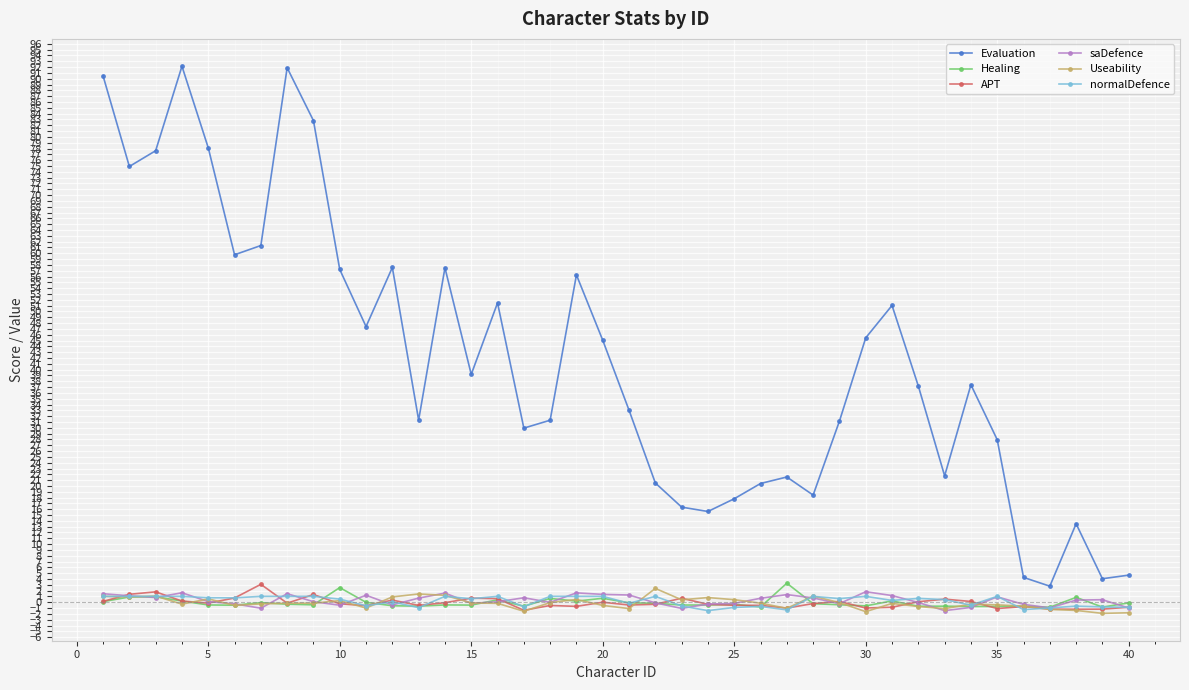

True or false: Evaluation and Useability cross at least once.

False